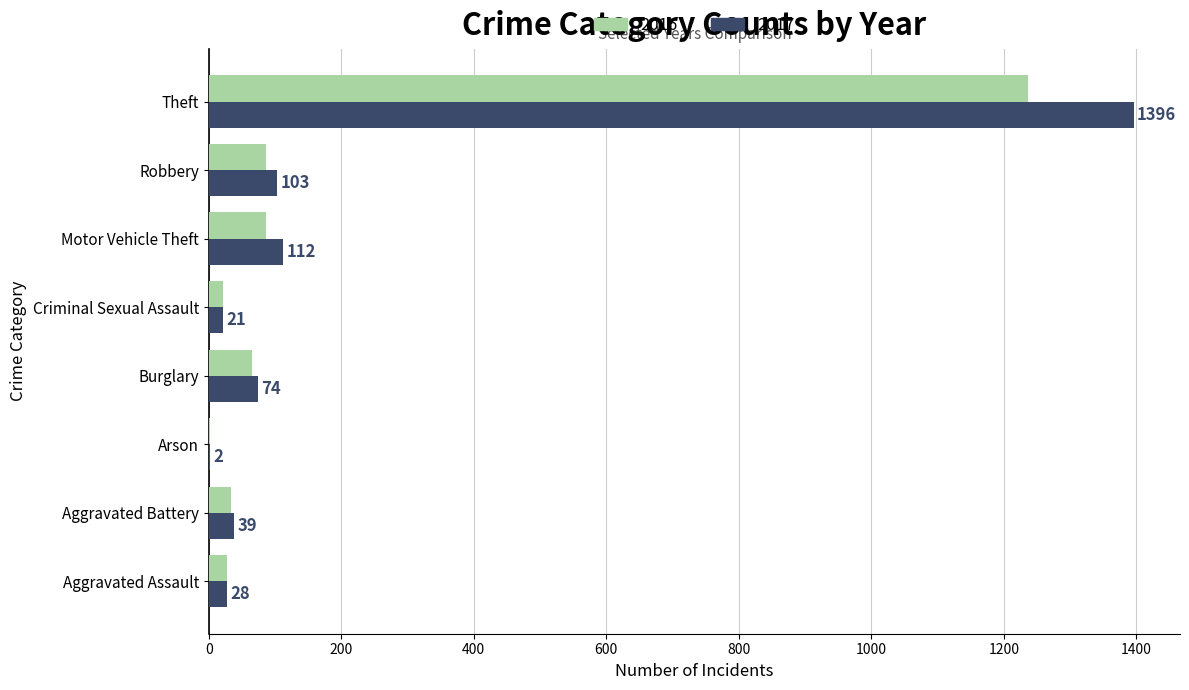

What is the sum of the 2017 values at Motor Vehicle Theft and Aggravated Battery?

151